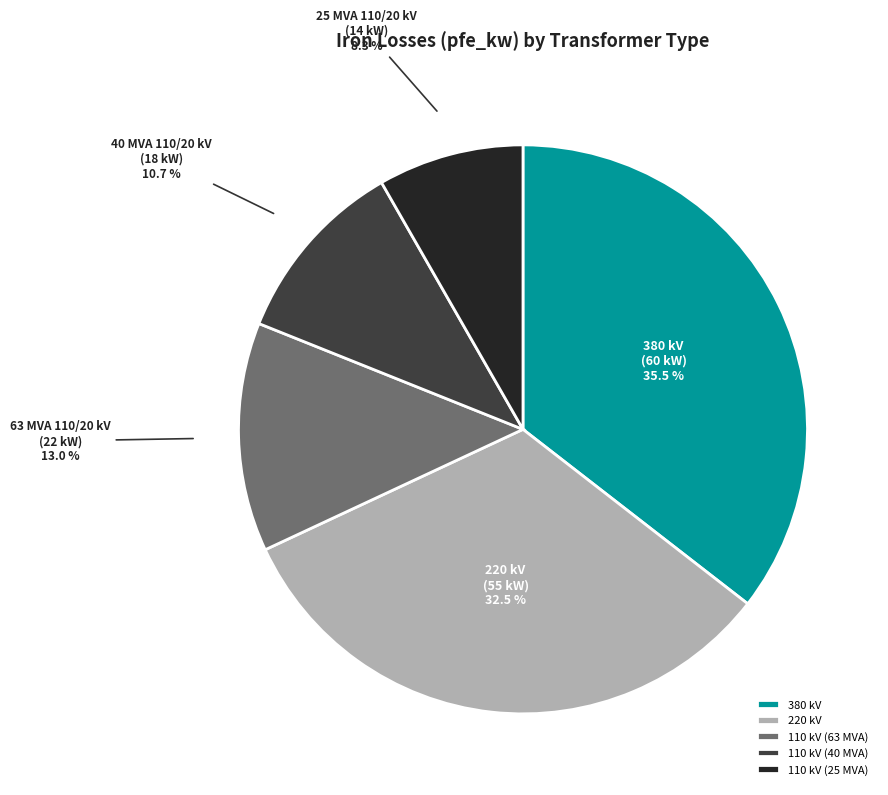

Between 380 kV and 110 kV (25 MVA), which is larger?

380 kV